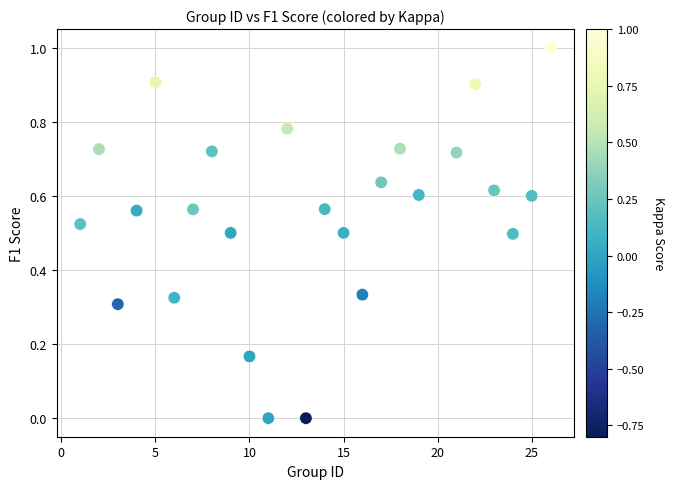

What is the range of X values (max minus min)?

25.0